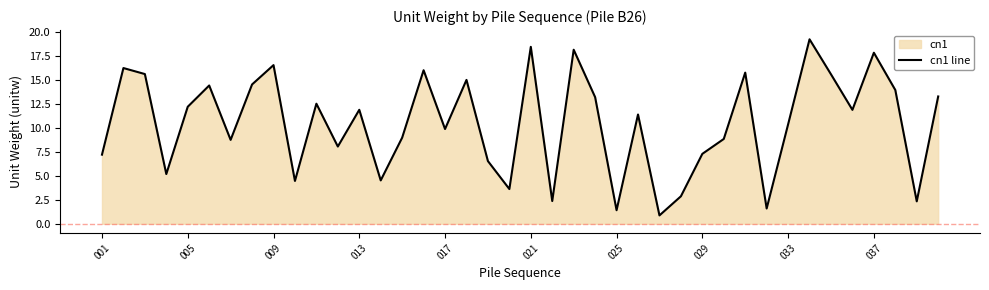

True or false: the data shows 12.2 at 005.

True